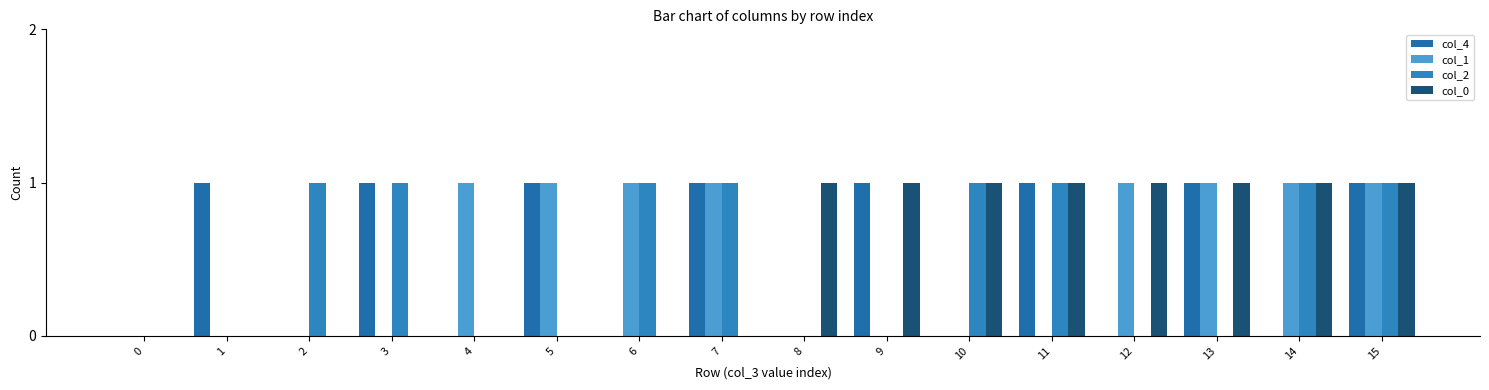

What is the sum of all col_4 values?

8